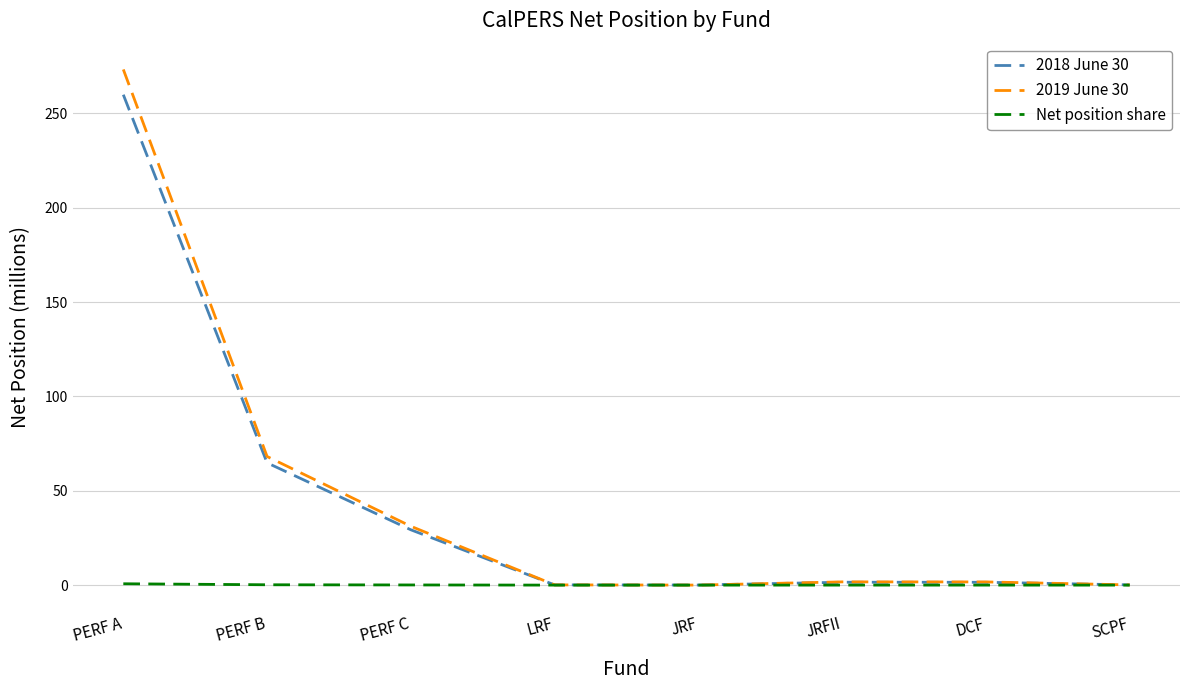

Is the value of 2019 June 30 at PERF B greater than the value of Net position share at PERF A?

Yes